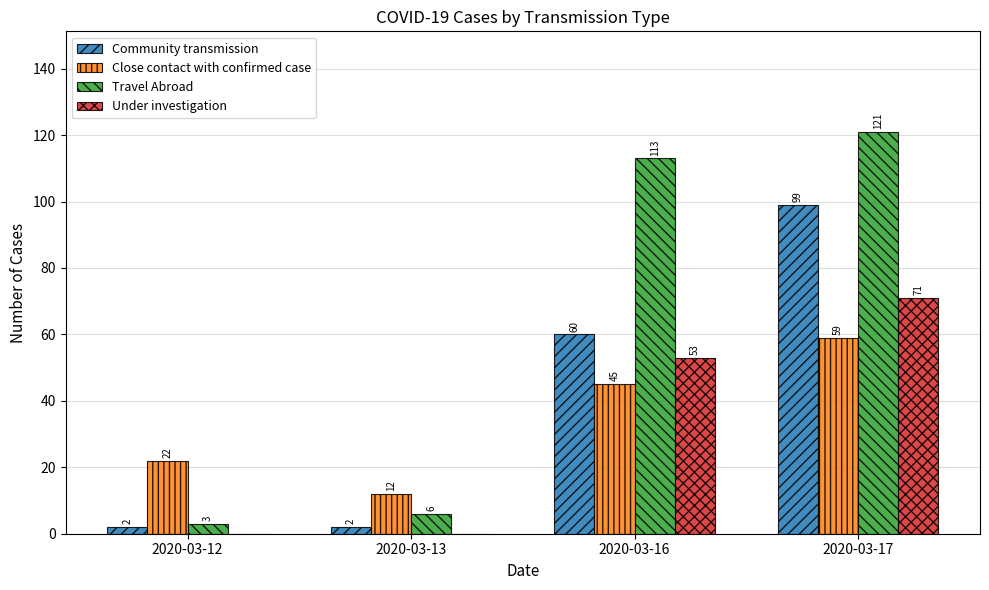

Is it true that Close contact with confirmed case equals 17 at 2020-03-13?

False